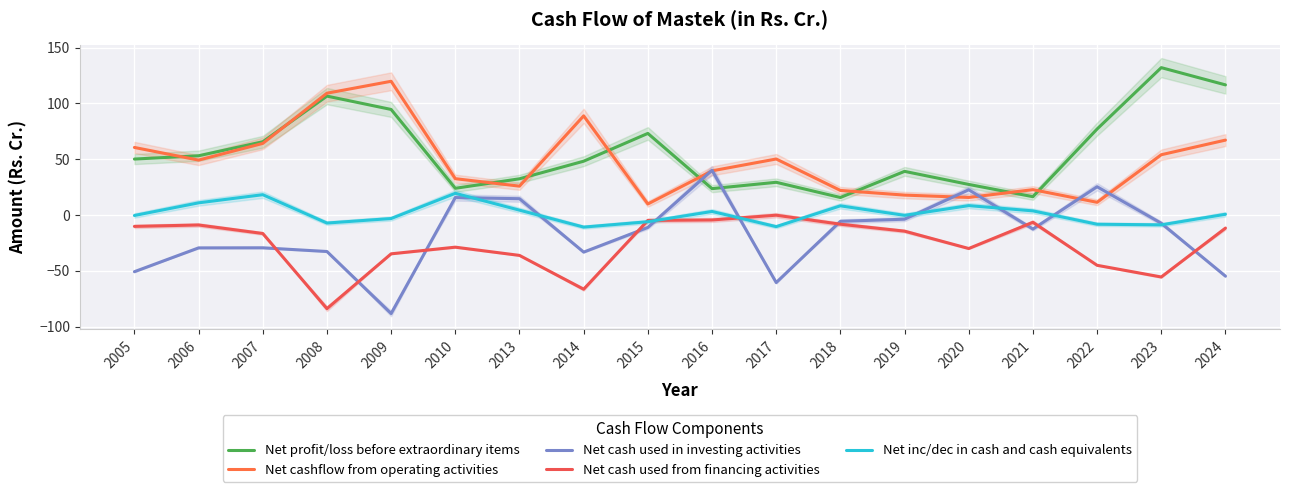

True or false: Net cash used from financing activities has more than 0 interior local peaks.

True